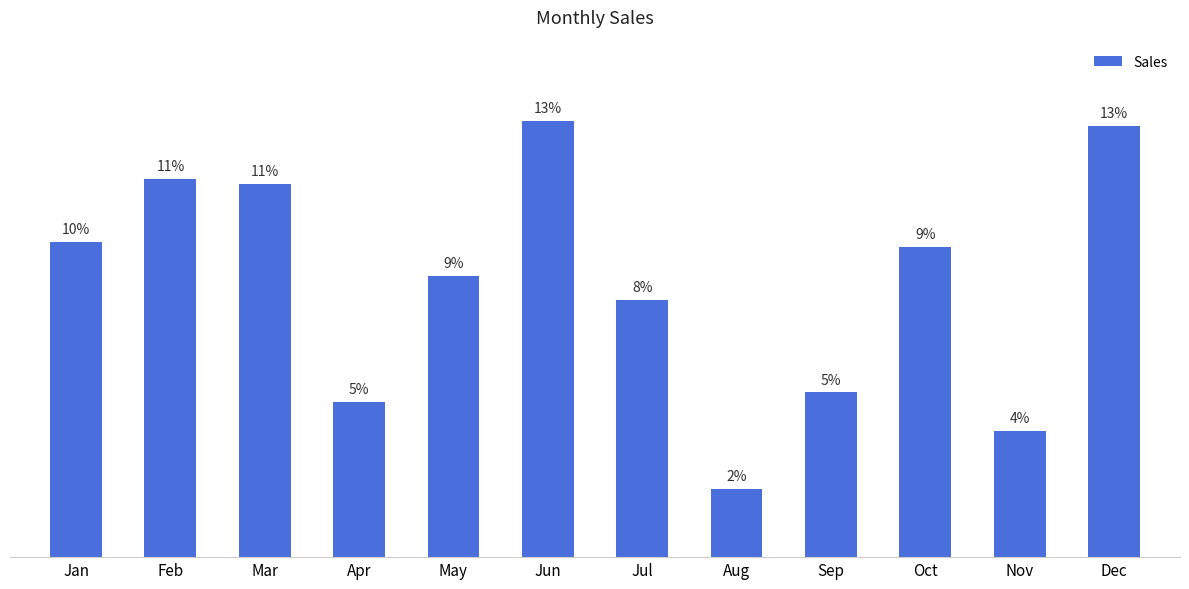

True or false: the data shows 13 at Sep.

False